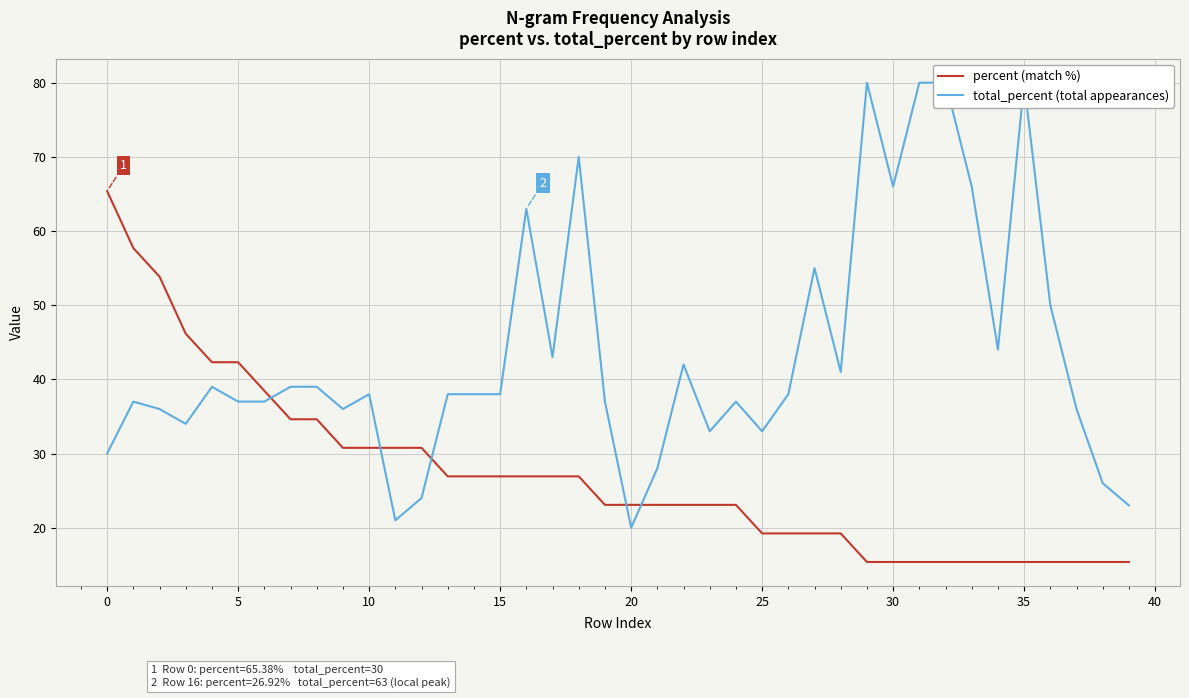

How many lines are shown in the chart?

2